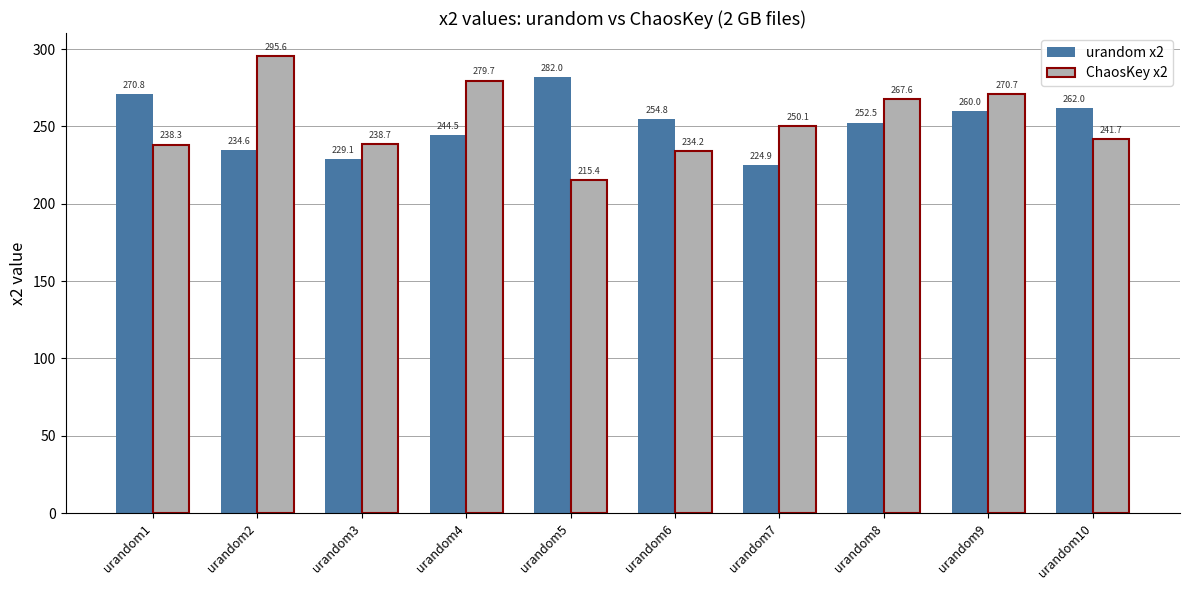

What is the value of the urandom x2 bar at the 4th from the left?

244.5